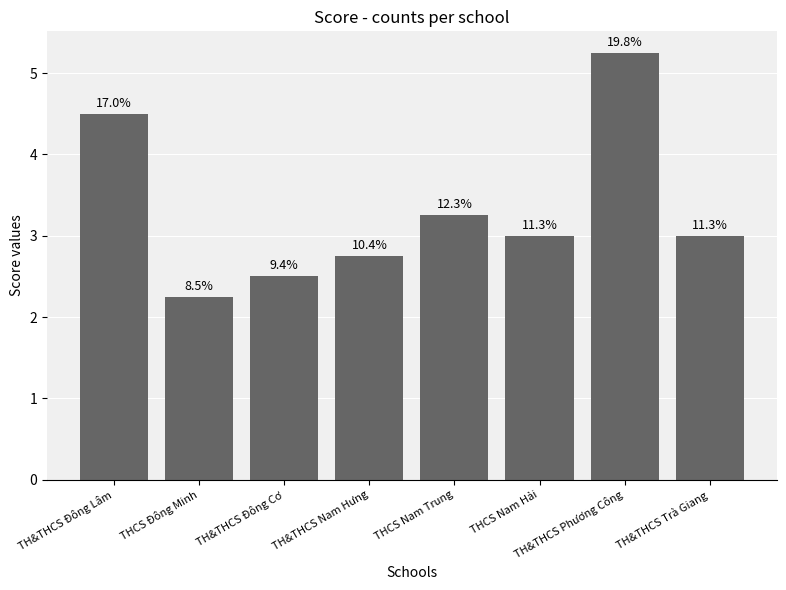

How many bars are there in total?

8